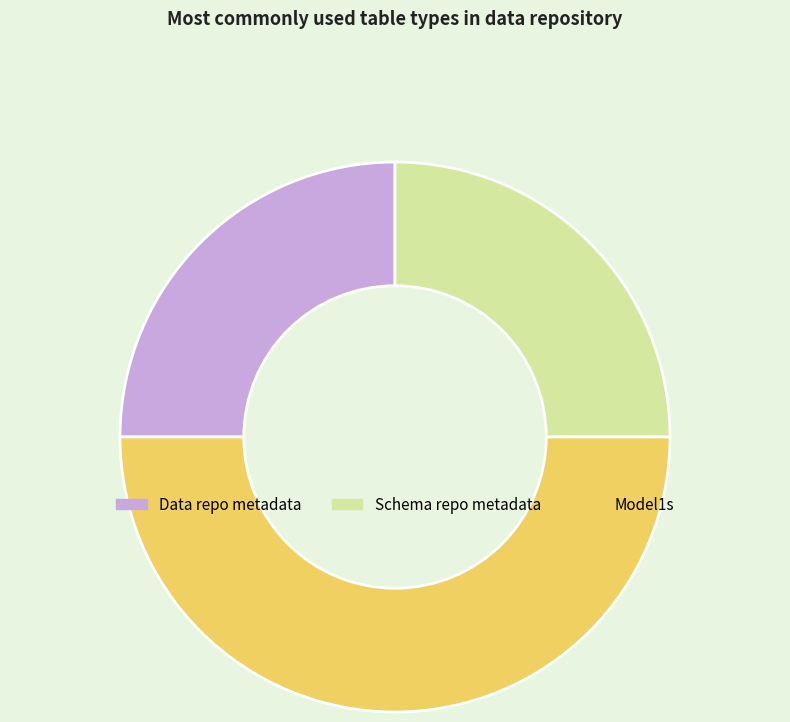

Is it true that Model1s is 63% of the pie?

False